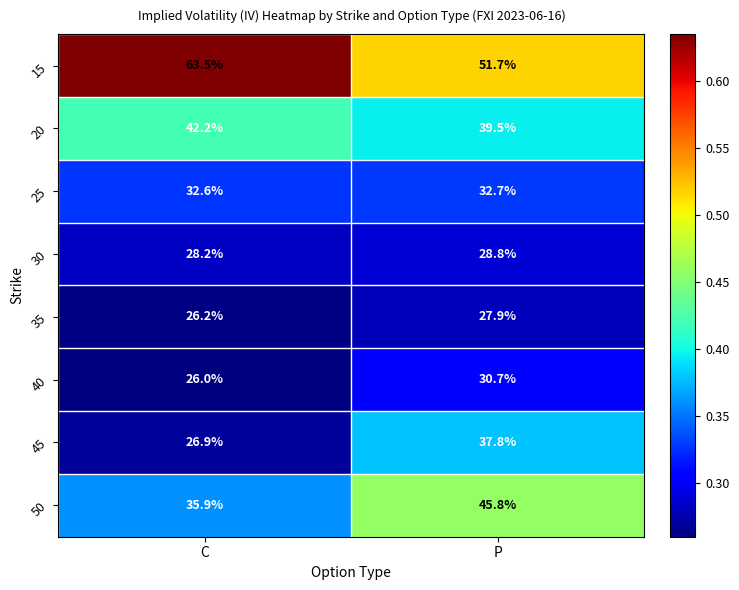

Where is 15 nearest to the value 57?

P